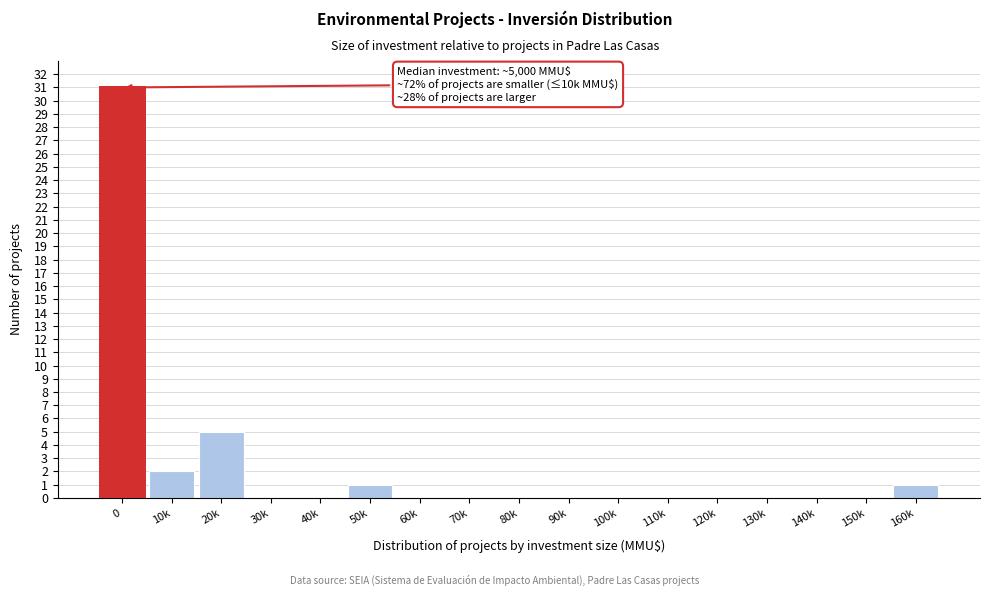

Reading left to right, what are all the values shown in this chart?

0=31	10k=2	20k=5	30k=0	40k=0	50k=1	60k=0	70k=0	80k=0	90k=0	100k=0	110k=0	120k=0	130k=0	140k=0	150k=0	160k=1